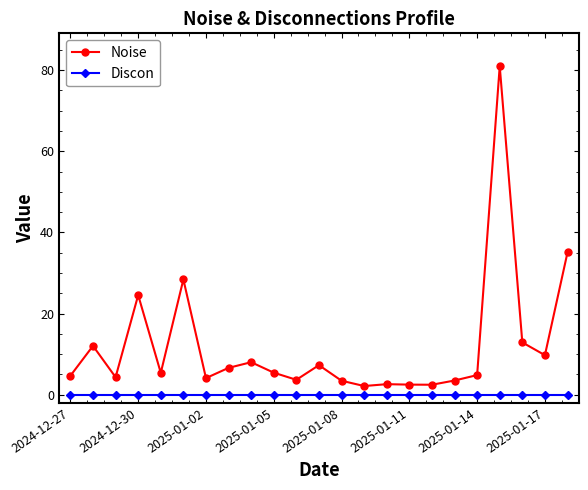

What is the maximum value for Noise?

81.0